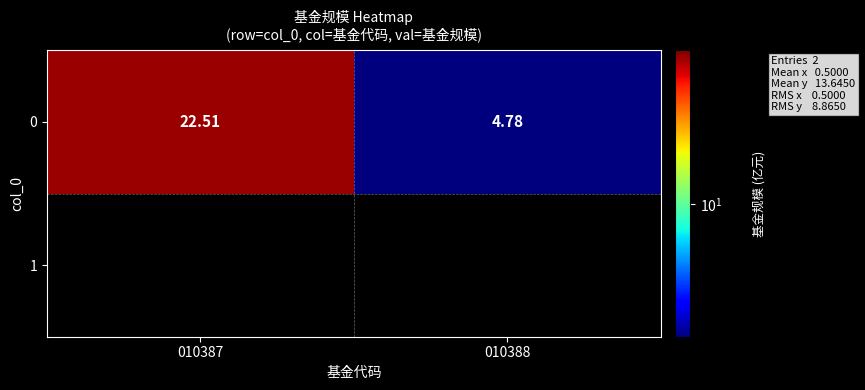

Reading left to right, extract all data points from this chart.

010387=22.5	010388=4.8